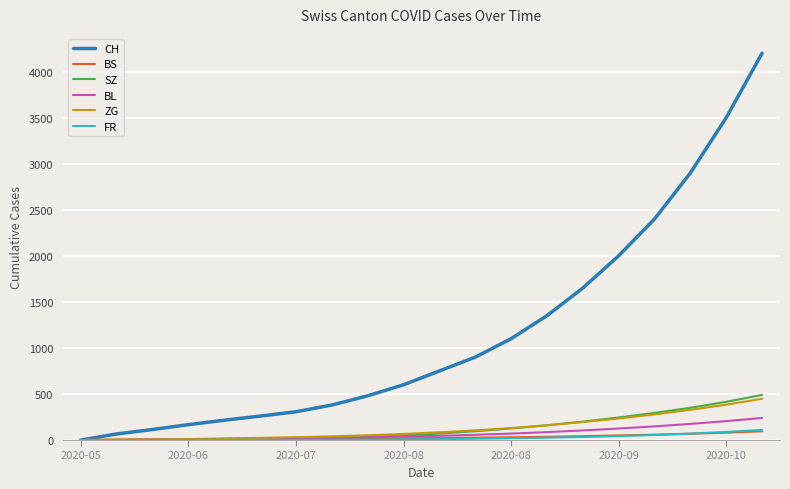

Which series has the widest spread of values?

CH